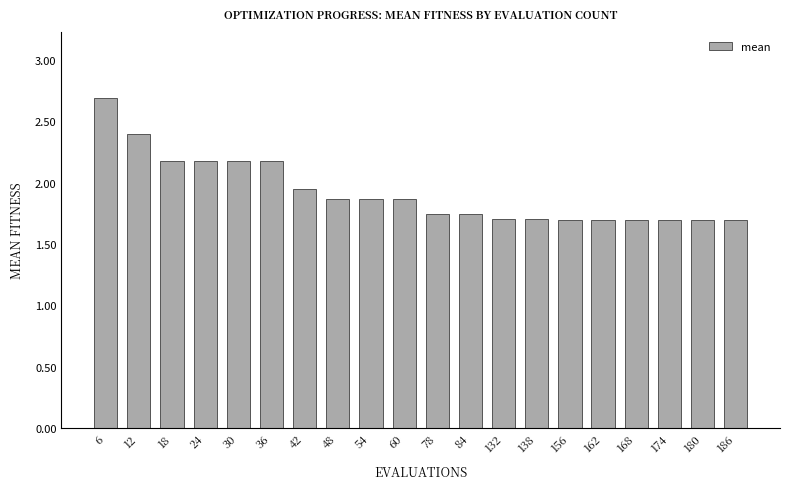

What is the sum of the values at 168 and 30?

3.9